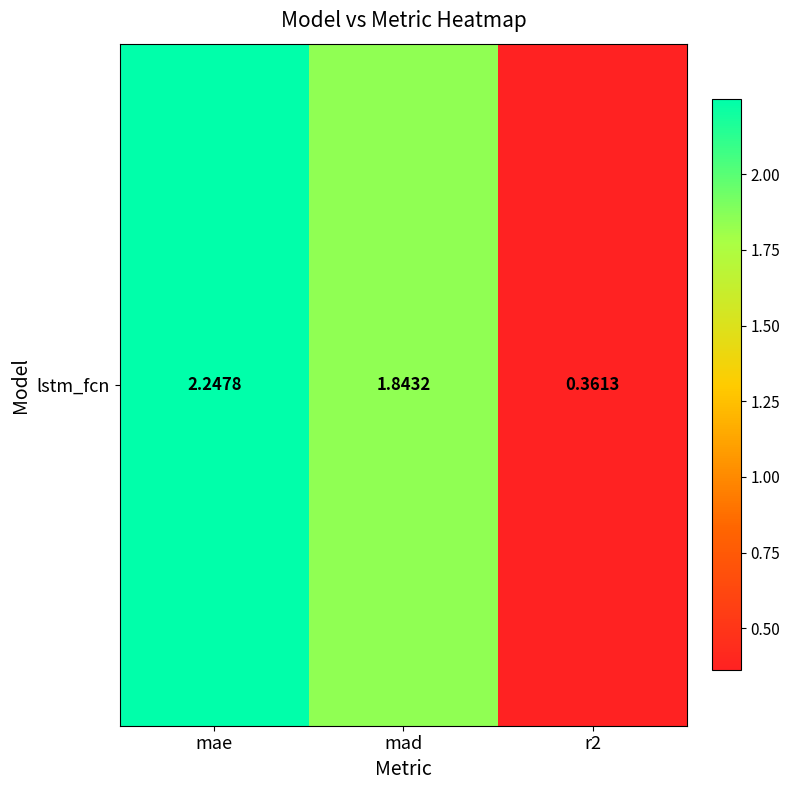

Reading right to left, transcribe all the data shown in this chart.

r2=0.4	mad=1.8	mae=2.2